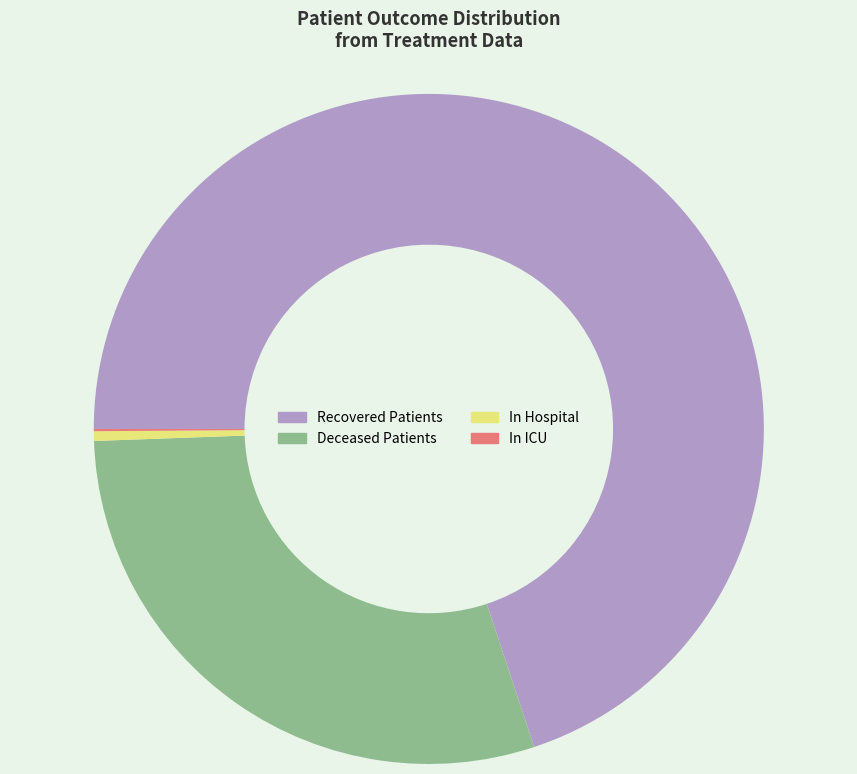

Is it true that Deceased Patients is 36% of the pie?

False